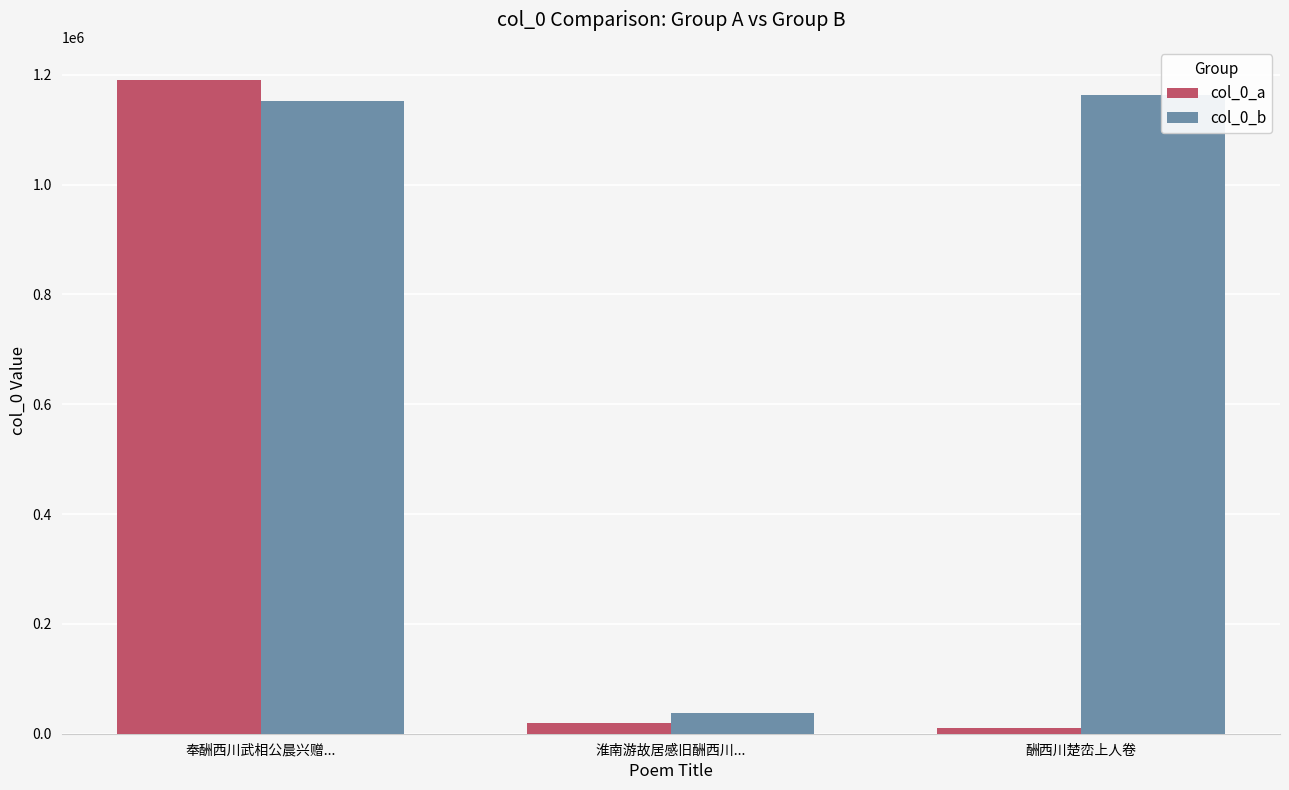

What is the smallest value displayed?

10904